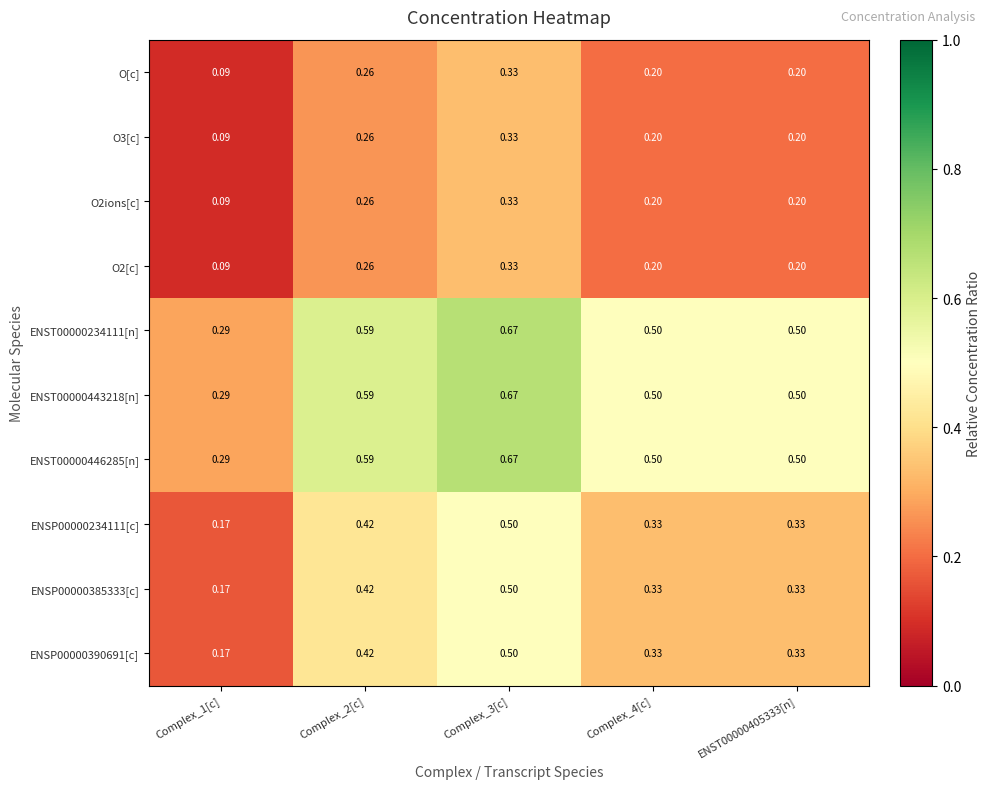

Is the value of O2ions[c] at Complex_2[c] greater than the value of ENSP00000234111[c] at Complex_4[c]?

No